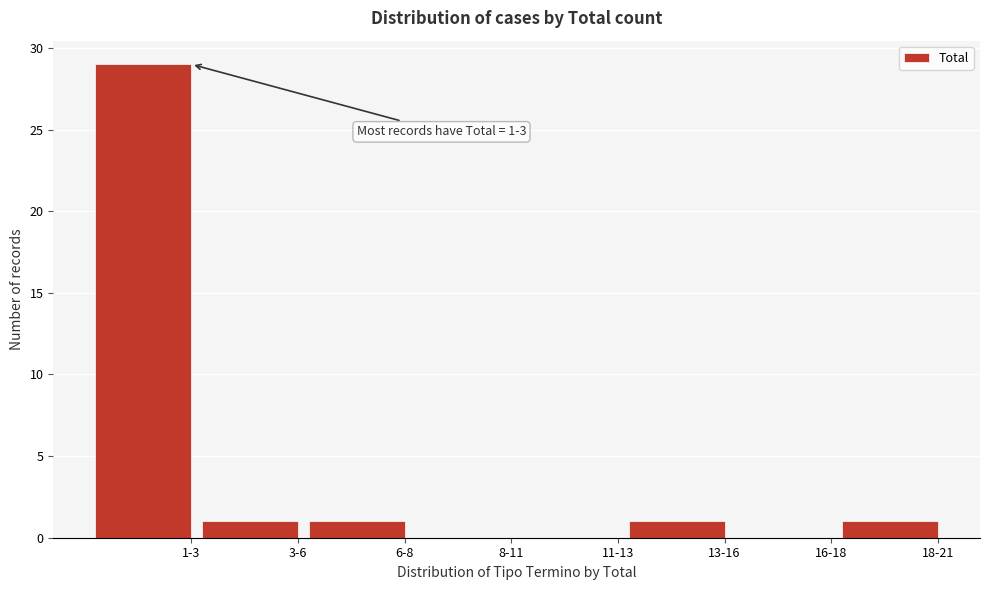

Reading left to right, extract all data points from this chart.

1-3=29	3-6=1	6-8=1	8-11=0	11-13=0	13-16=1	16-18=0	18-21=1